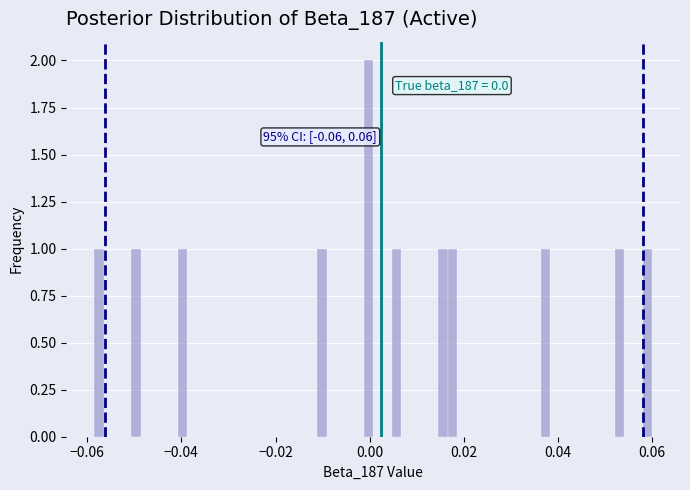

Around what value on the x-axis is the tallest bar? Give the approximate position of its centre, as read against the axis.

0.000